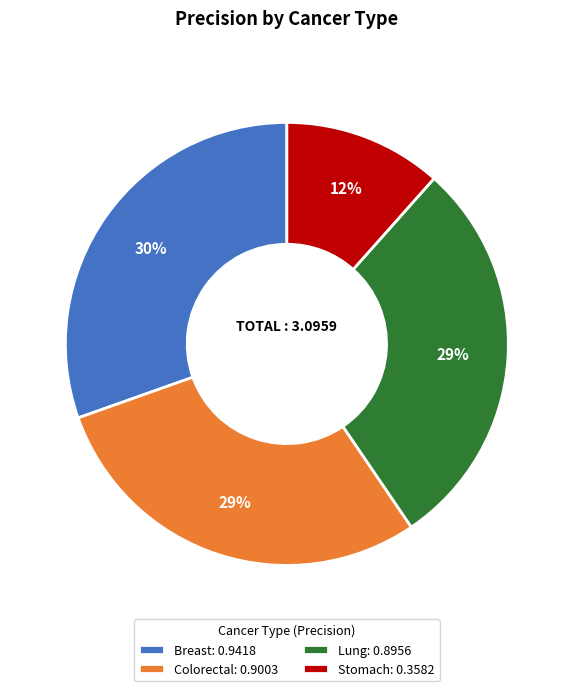

To the nearest percent, what is the average slice percentage?

25%